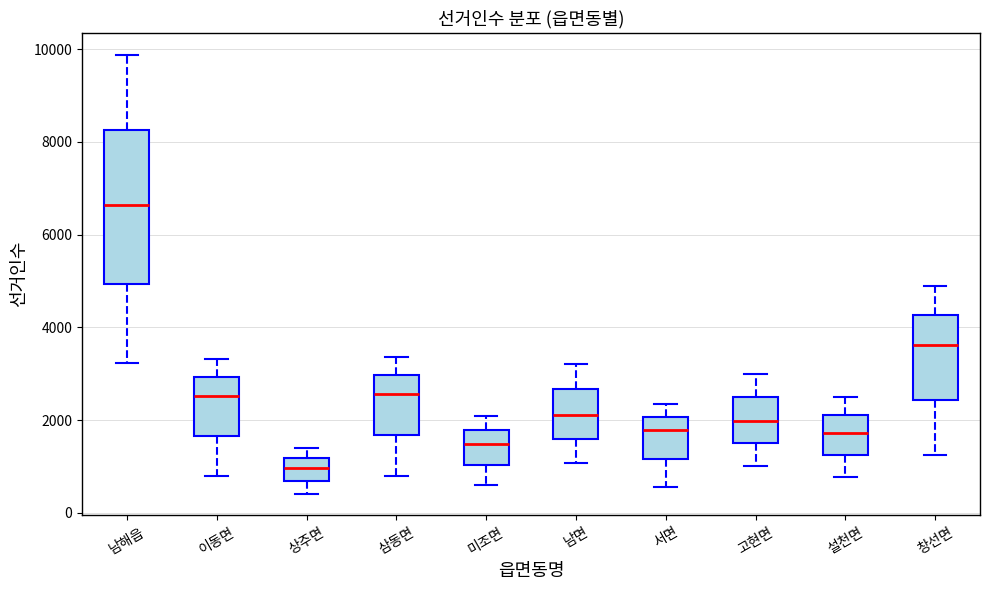

Reading left to right, transcribe this box plot: for each box, give where its median line is, the range the box spans, and where its two whiskers end, as read against the y-axis. The values are not printed on the chart, so give them approximately, as read against the axis.

남해읍: median 6600, box 5000 to 8200, whiskers 3200 to 9800
이동면: median 2600, box 1600 to 3000, whiskers 800 to 3400
상주면: median 1000, box 600 to 1200, whiskers 400 to 1400
삼동면: median 2600, box 1600 to 3000, whiskers 800 to 3400
미조면: median 1400, box 1000 to 1800, whiskers 600 to 2000
남면: median 2200, box 1600 to 2600, whiskers 1000 to 3200
서면: median 1800, box 1200 to 2000, whiskers 600 to 2400
고현면: median 2000, box 1400 to 2400, whiskers 1000 to 3000
설천면: median 1800, box 1200 to 2200, whiskers 800 to 2400
창선면: median 3600, box 2400 to 4200, whiskers 1200 to 4800